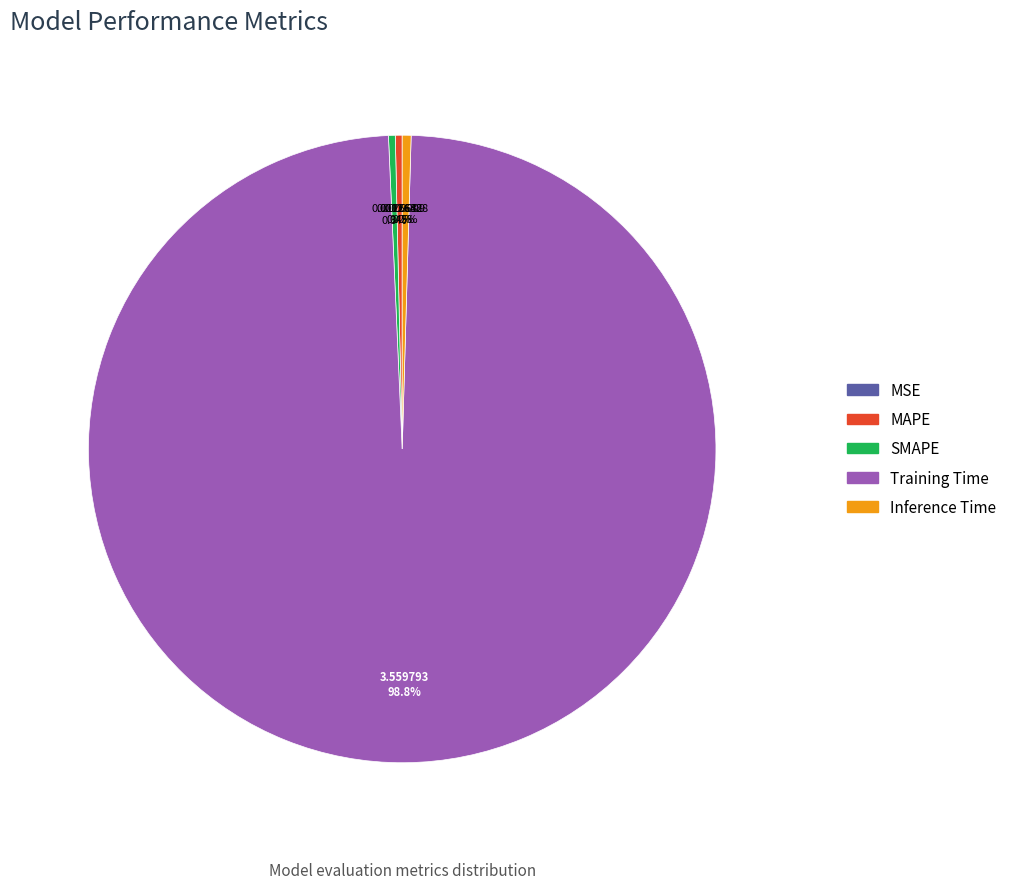

Does Training Time represent more than half of the total?

Yes